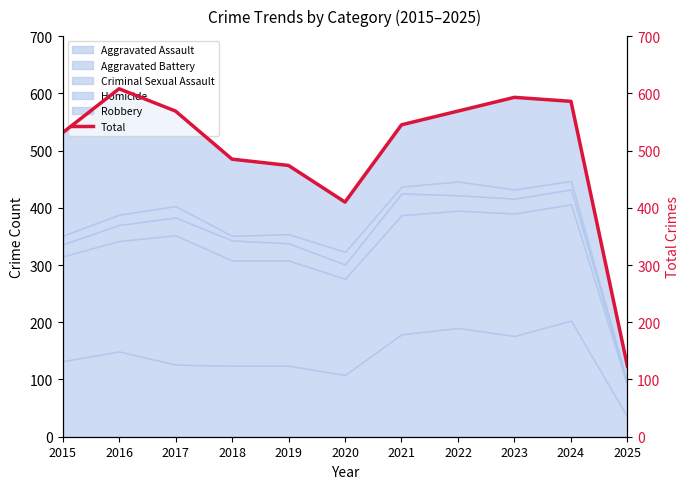

The value at 2020 is 700. True or false?

False